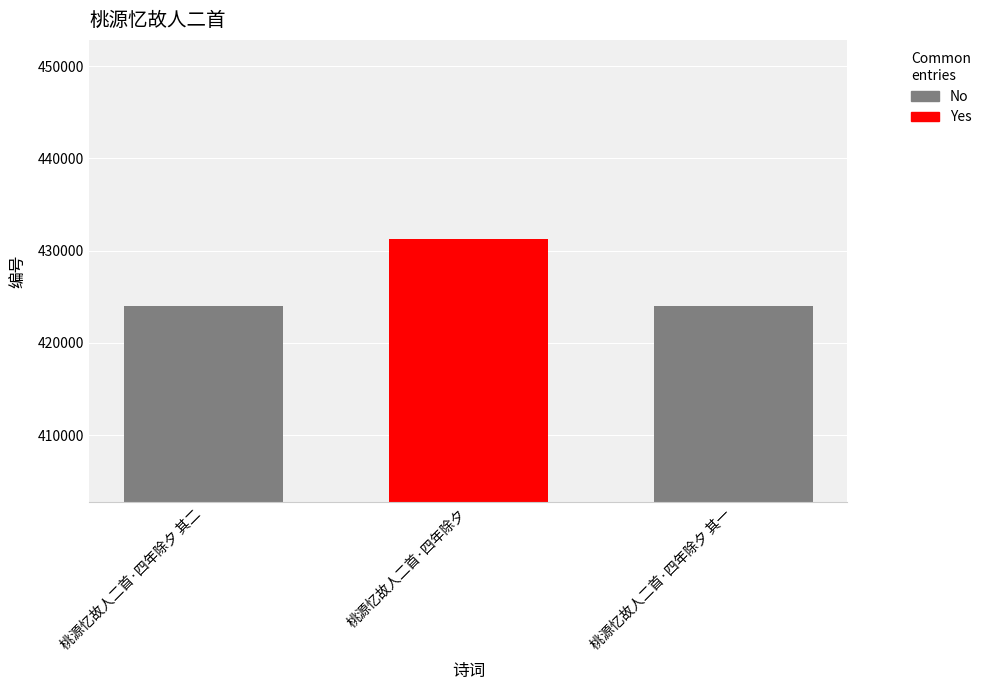

The chart shows a value of 723837 at 桃源忆故人二首·四年除夕 其二. True or false?

False